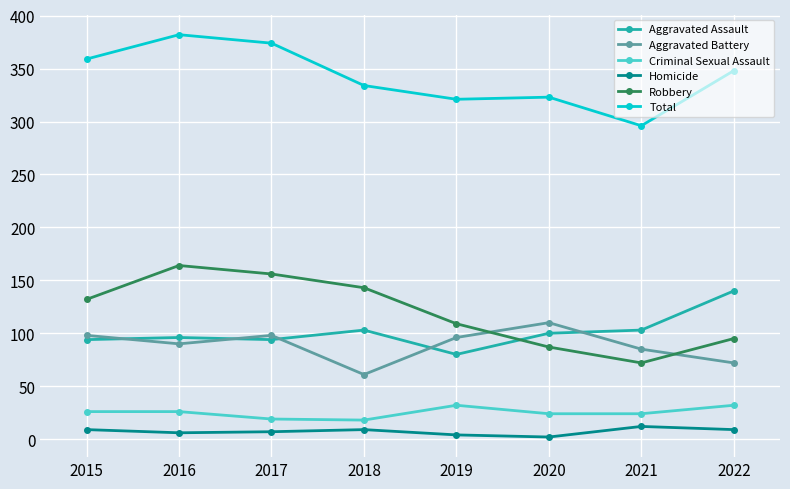

List the series in order of their peak value, lowest first.

Homicide, Criminal Sexual Assault, Aggravated Battery, Aggravated Assault, Robbery, Total